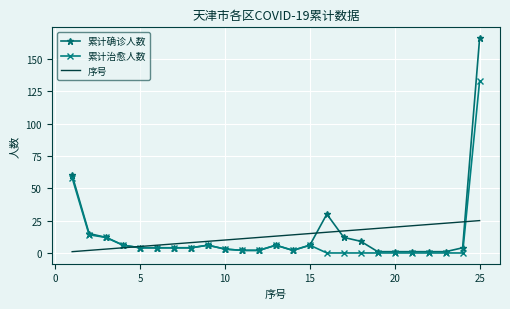

What is the greatest value displayed?

166